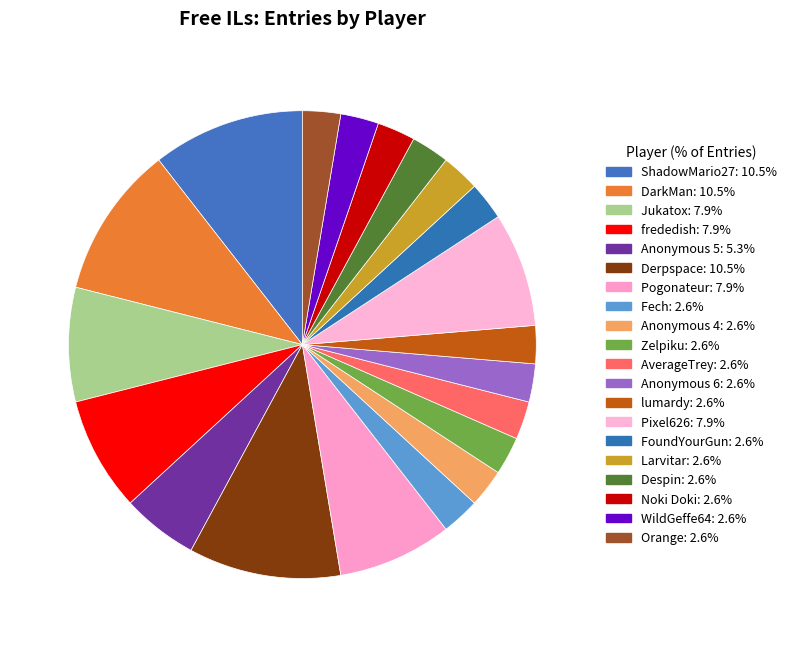

True or false: DarkMan accounts for 11% of the total.

True